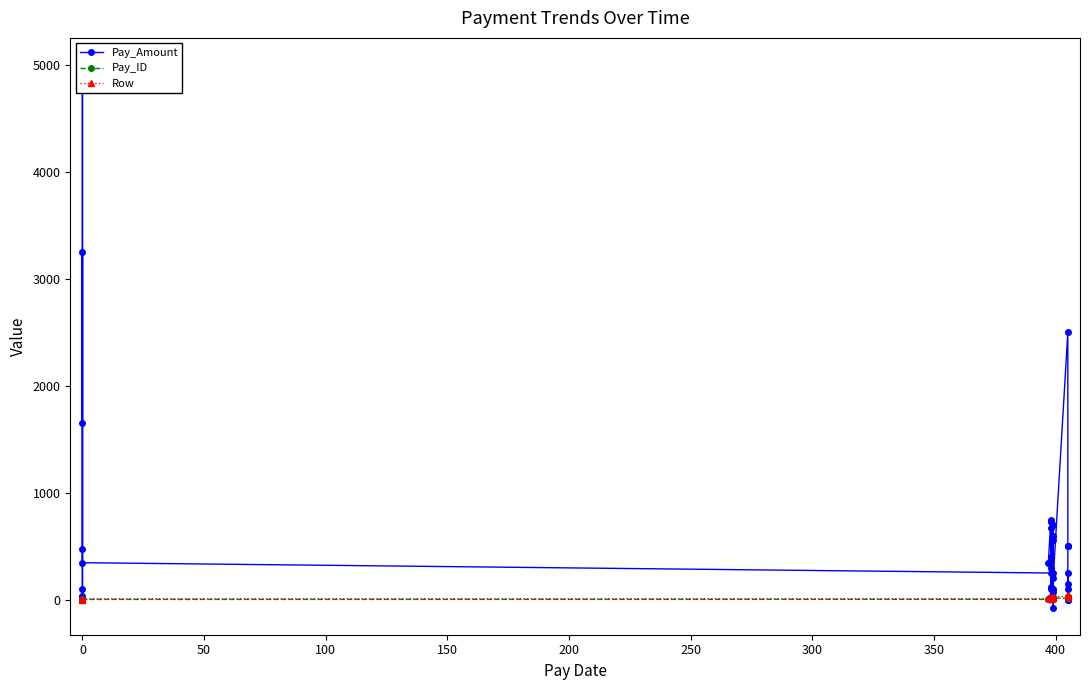

In Pay_Amount, how many points are lower than both neighbors (excluding endpoints)?

12